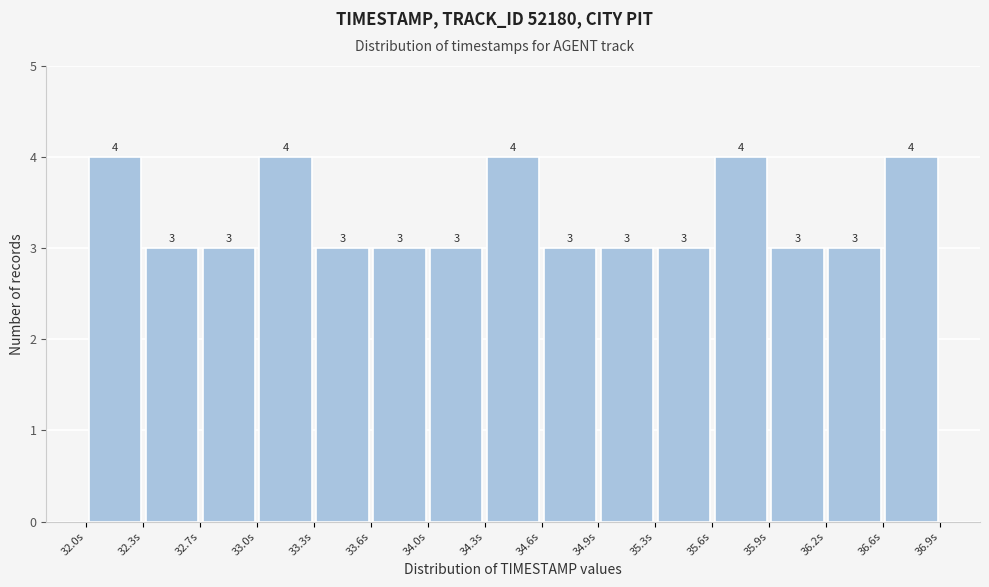

Reading left to right, list every bar in this chart as the range it spans on the x-axis followed by its height. The bar edges are not printed on the chart, so give them approximately, as read against the axis.

32.00 to 32.35: 4
32.35 to 32.65: 3
32.65 to 33.00: 3
33.00 to 33.30: 4
33.30 to 33.65: 3
33.65 to 33.95: 3
33.95 to 34.30: 3
34.30 to 34.60: 4
34.60 to 34.95: 3
34.95 to 35.25: 3
35.25 to 35.60: 3
35.60 to 35.90: 4
35.90 to 36.25: 3
36.25 to 36.55: 3
36.55 to 36.90: 4